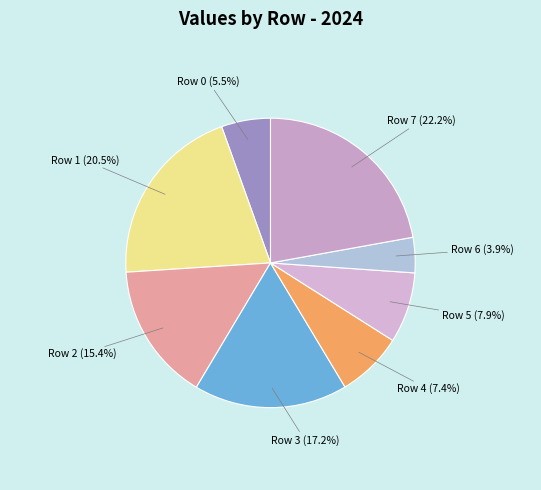

How many slices are in this pie chart?

8